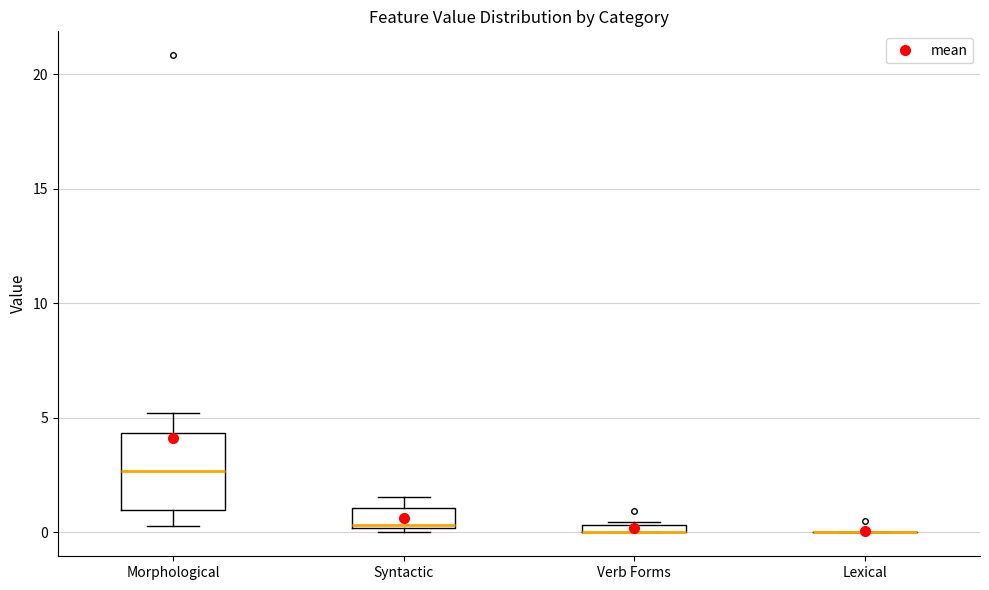

Which box is the tallest, from its lower edge to its upper edge?

Morphological